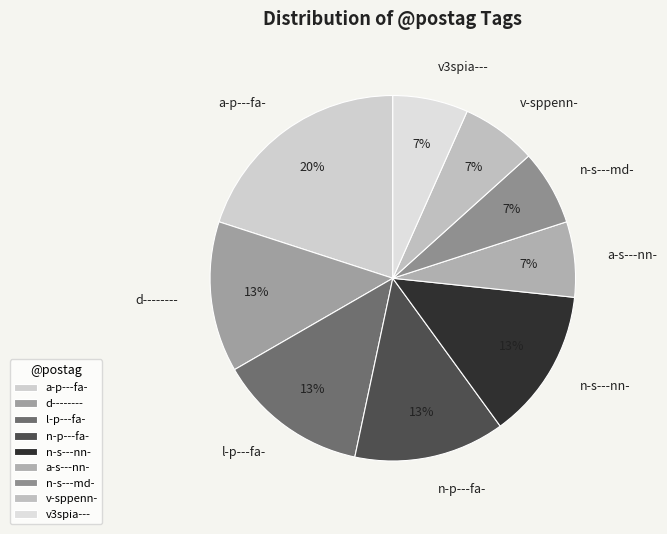

To the nearest percent, what is the difference between the largest and smallest slice percentages?

13%